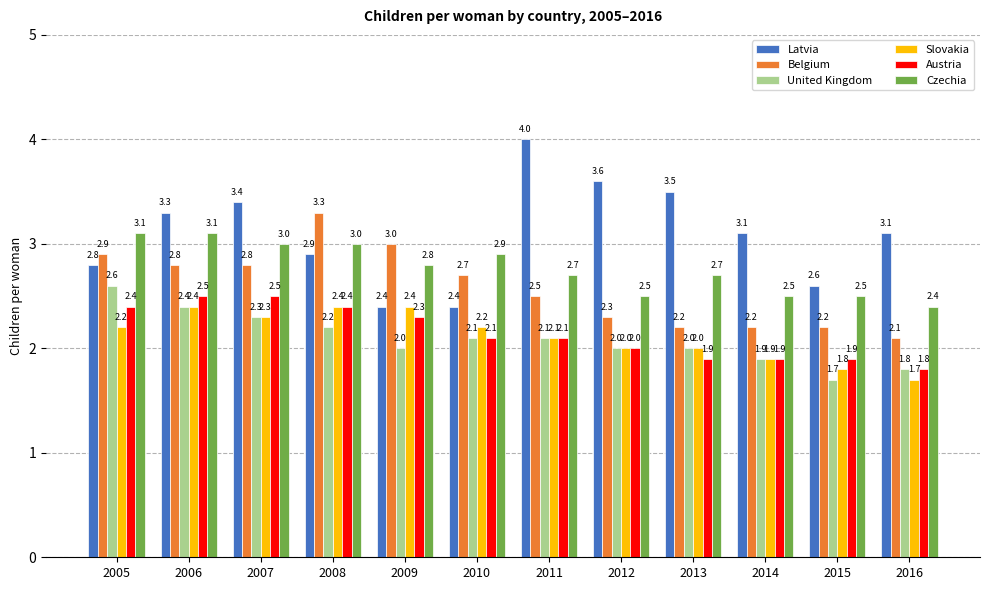

What are all the series names shown in the legend?

Latvia, Belgium, United Kingdom, Slovakia, Austria, Czechia